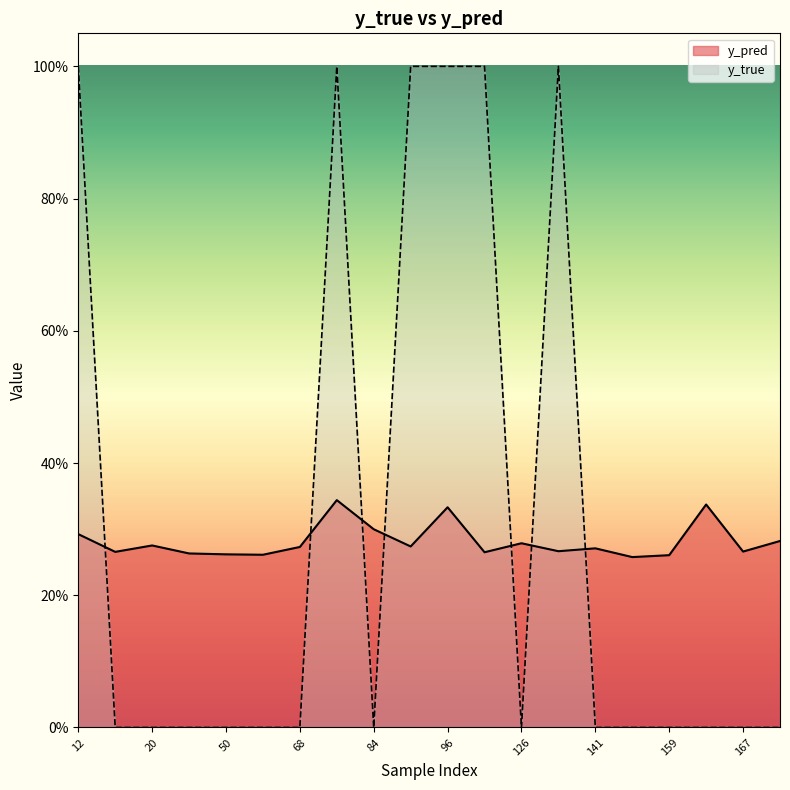

What is the total value across all series at 122?

1.3